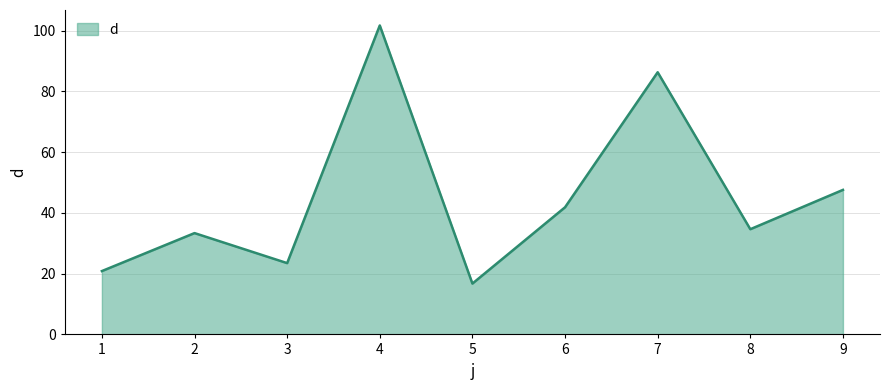

List the labels in order of value, largest first.

4, 7, 9, 6, 8, 2, 3, 1, 5